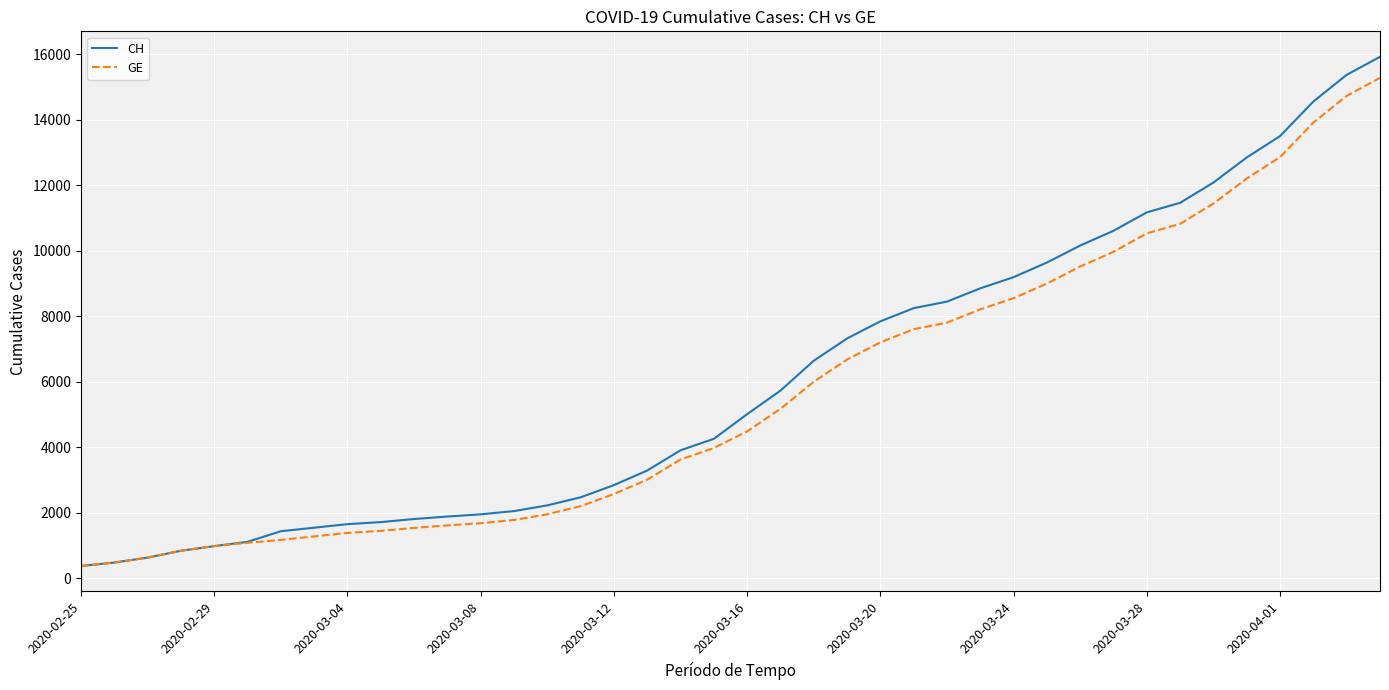

What is the lowest value of the GE series?

375